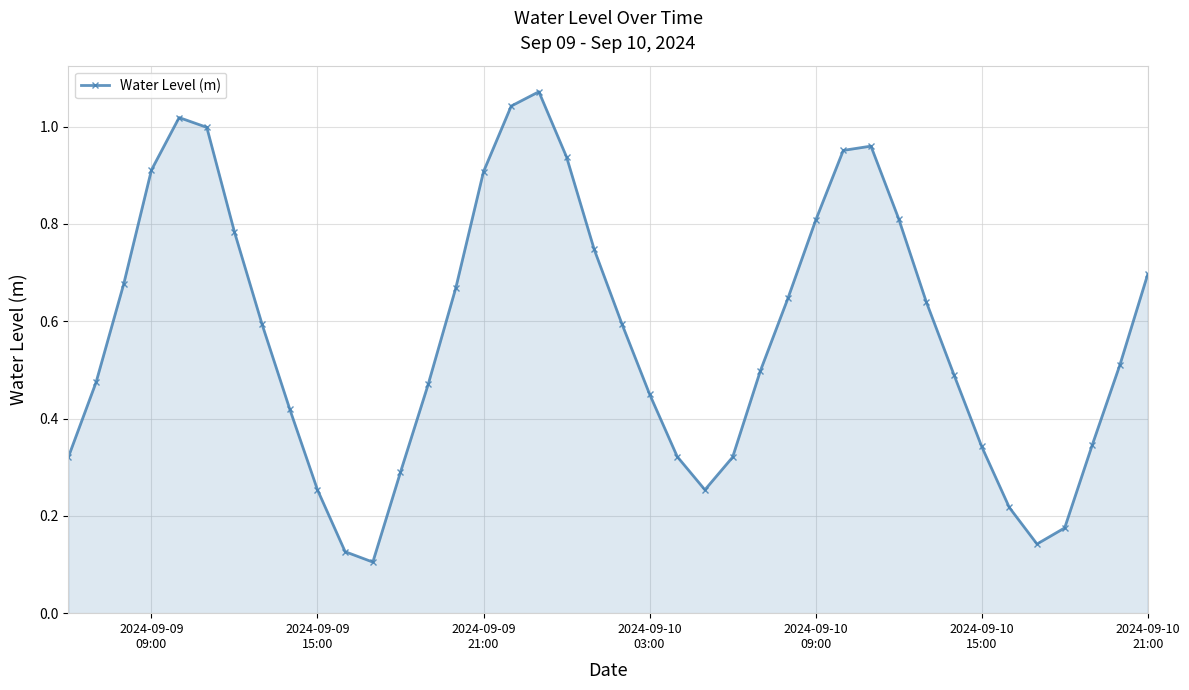

True or false: the data has more than 2 interior local peaks.

True